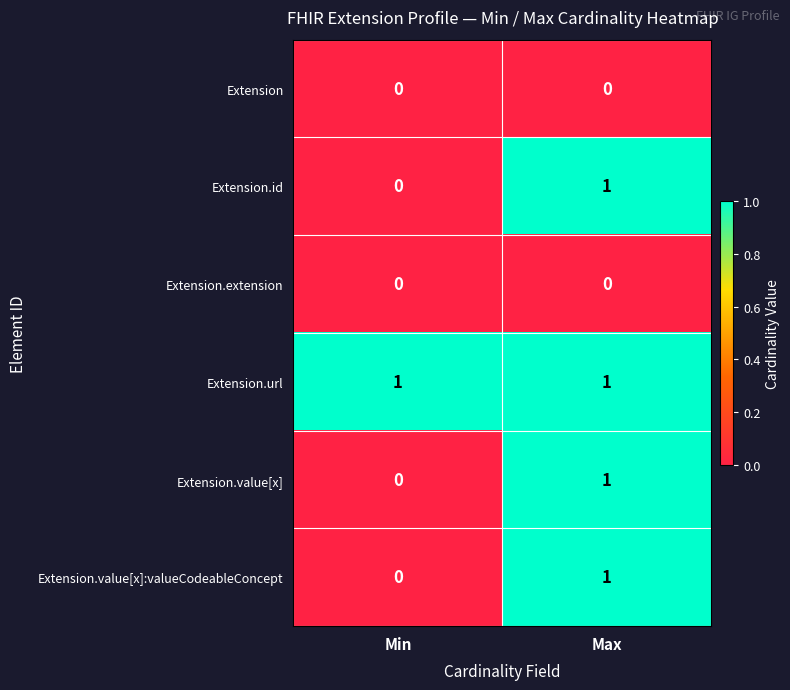

Reading left to right, what are all the values shown in this chart?

Extension: Min=0	Max=0
Extension.id: Min=0	Max=1
Extension.extension: Min=0	Max=0
Extension.url: Min=1	Max=1
Extension.value[x]: Min=0	Max=1
Extension.value[x]:valueCodeableConcept: Min=0	Max=1